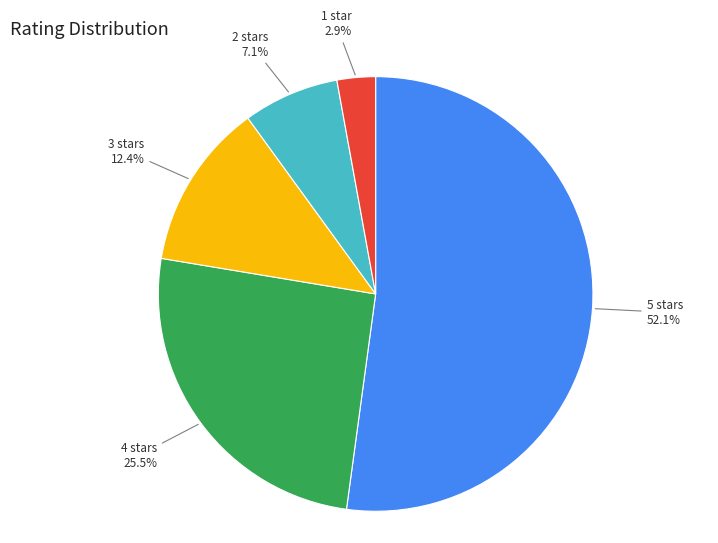

Is there a majority slice in this chart?

Yes